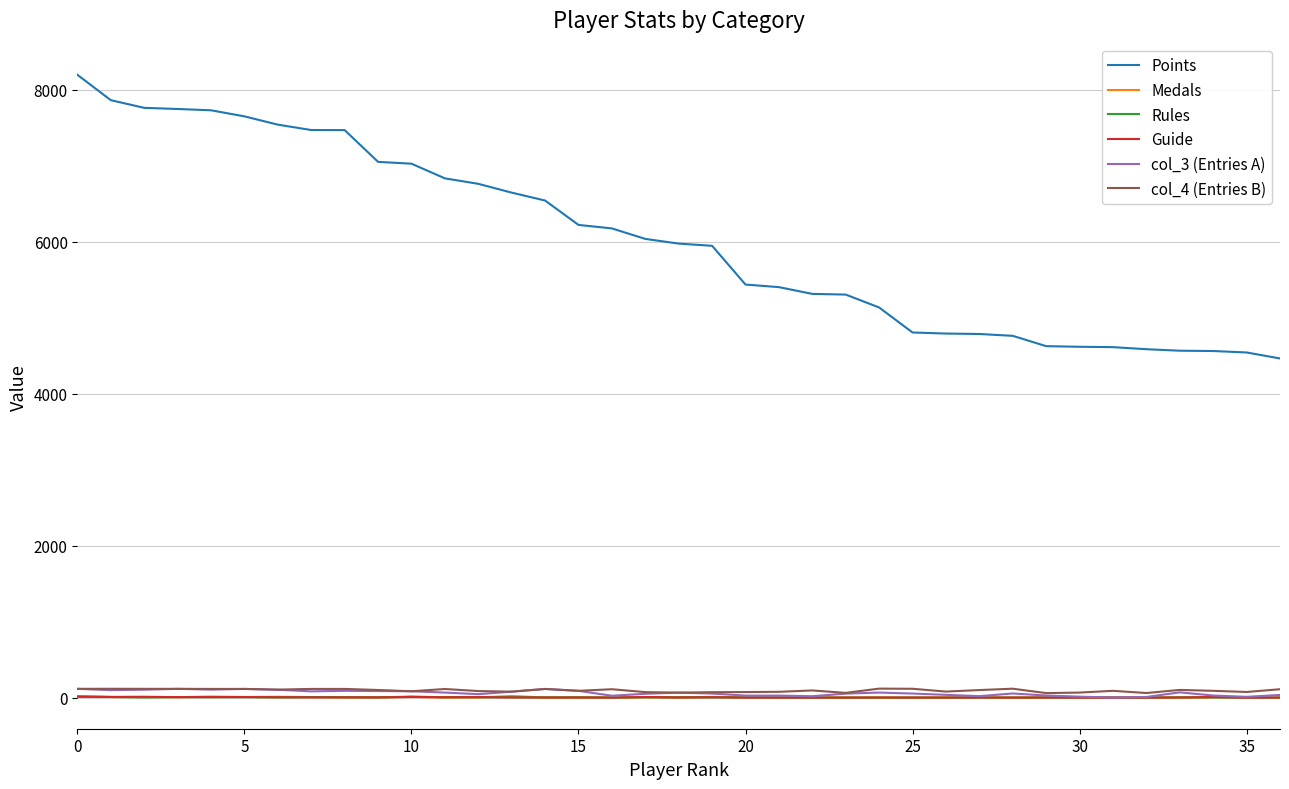

What is the maximum value shown in the chart?

8198